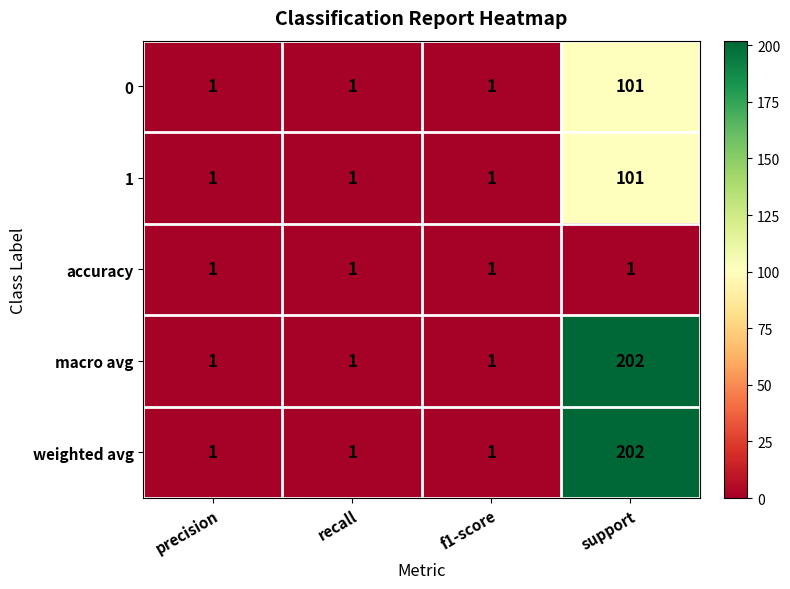

Is the value of weighted avg at support greater than the value of accuracy at support?

Yes